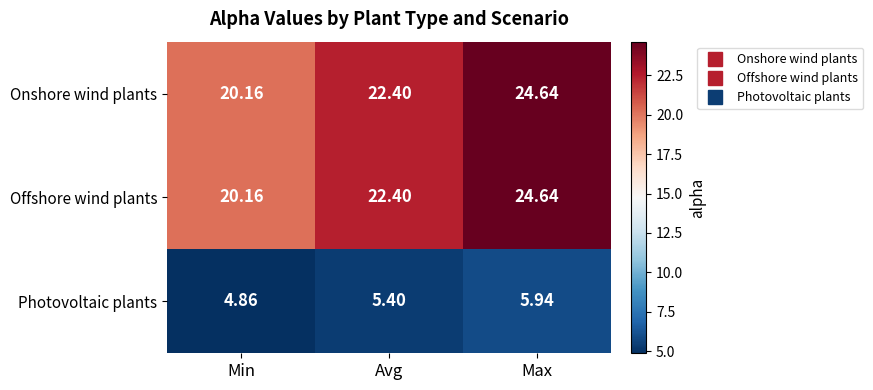

Where is Offshore wind plants nearest to the value 22?

Avg